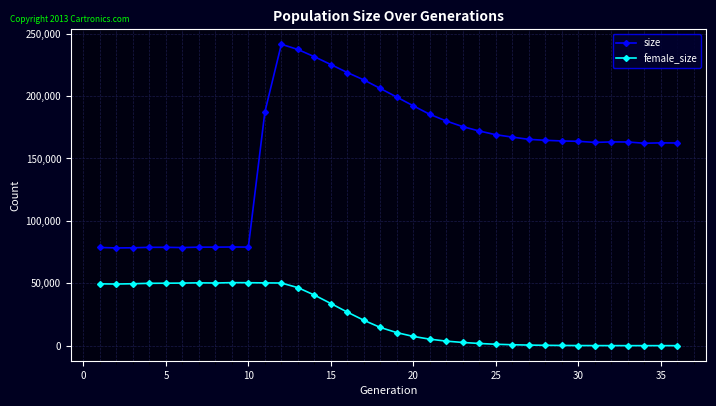

What is the maximum value shown in the chart?

241415